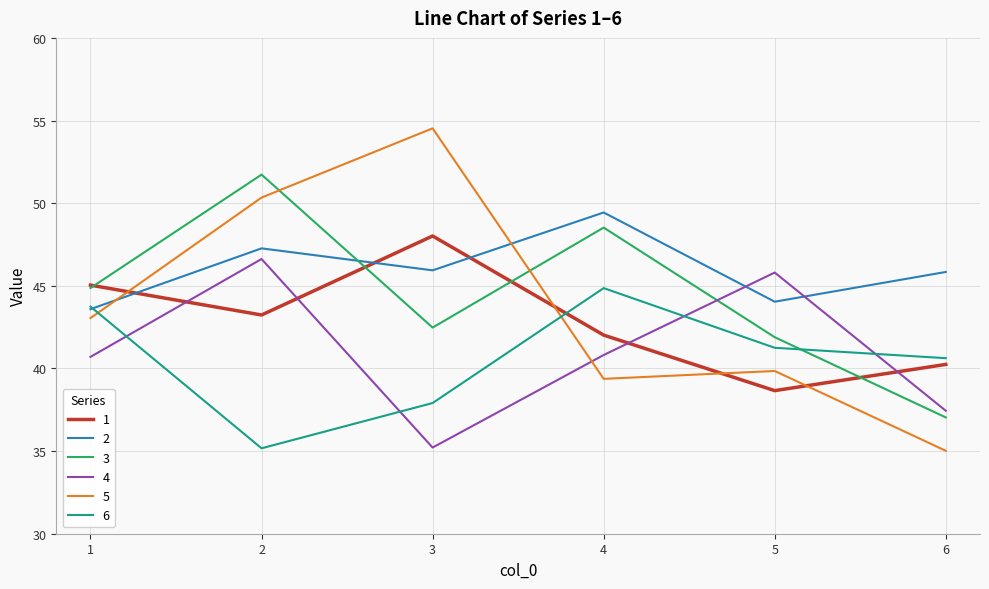

What is the difference between the highest and lowest values at 1?

4.3